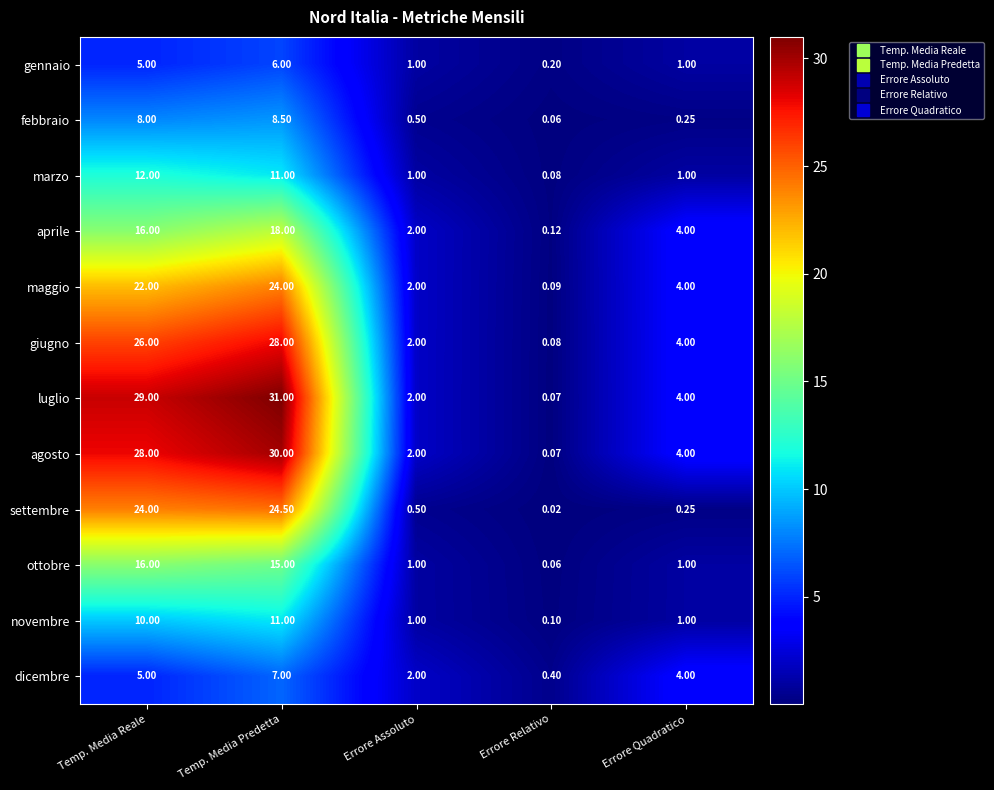

Where is febbraio nearest to the value 4?

Errore Assoluto